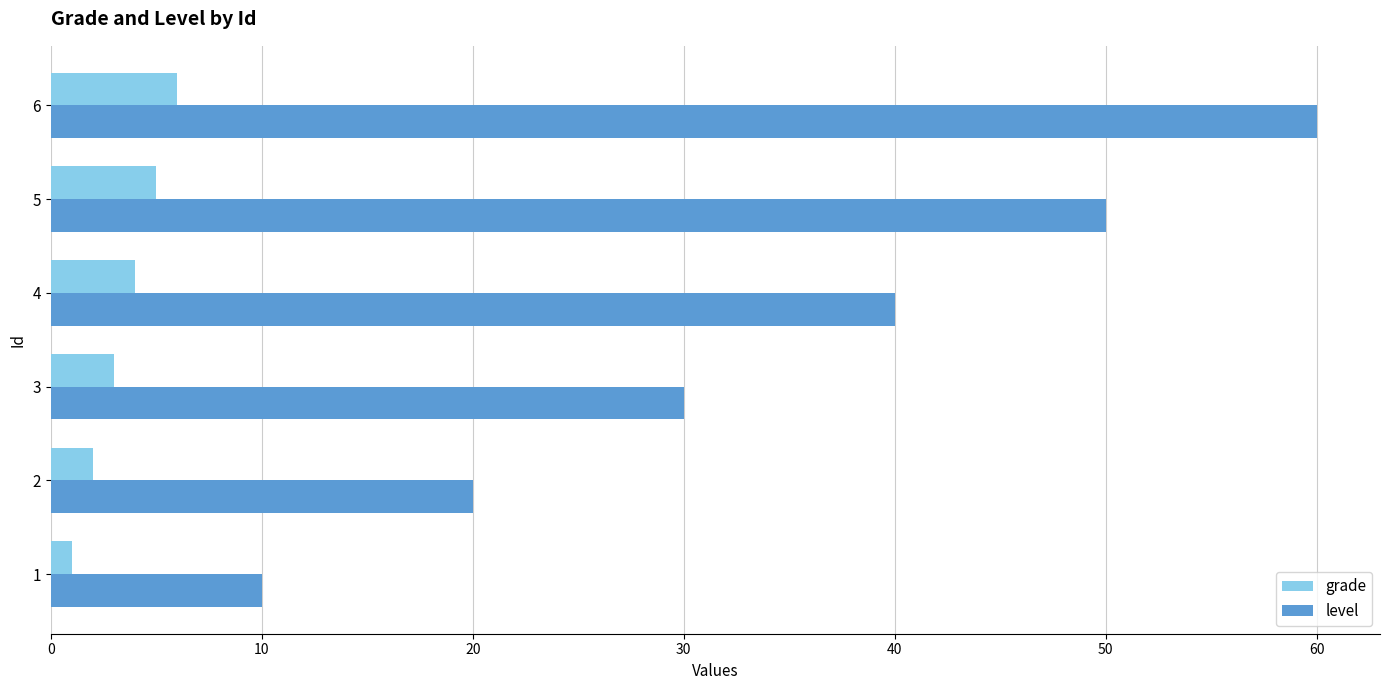

Between 3 and 5, which series saw the biggest shift?

level